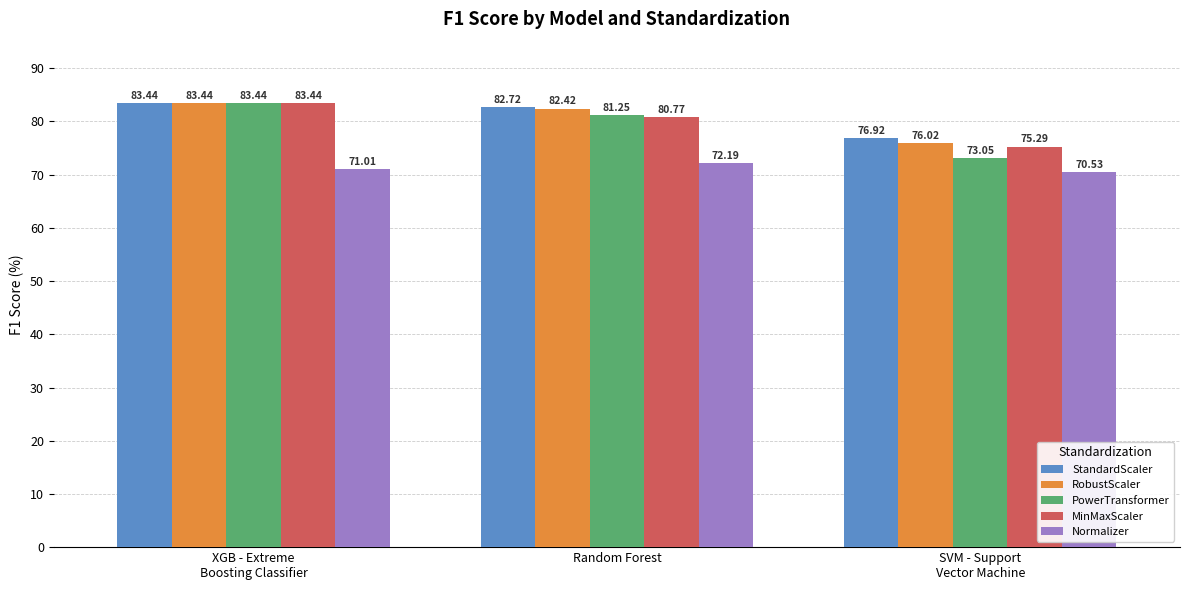

Is it true that PowerTransformer equals 124.3 at SVM - Support
Vector Machine?

False